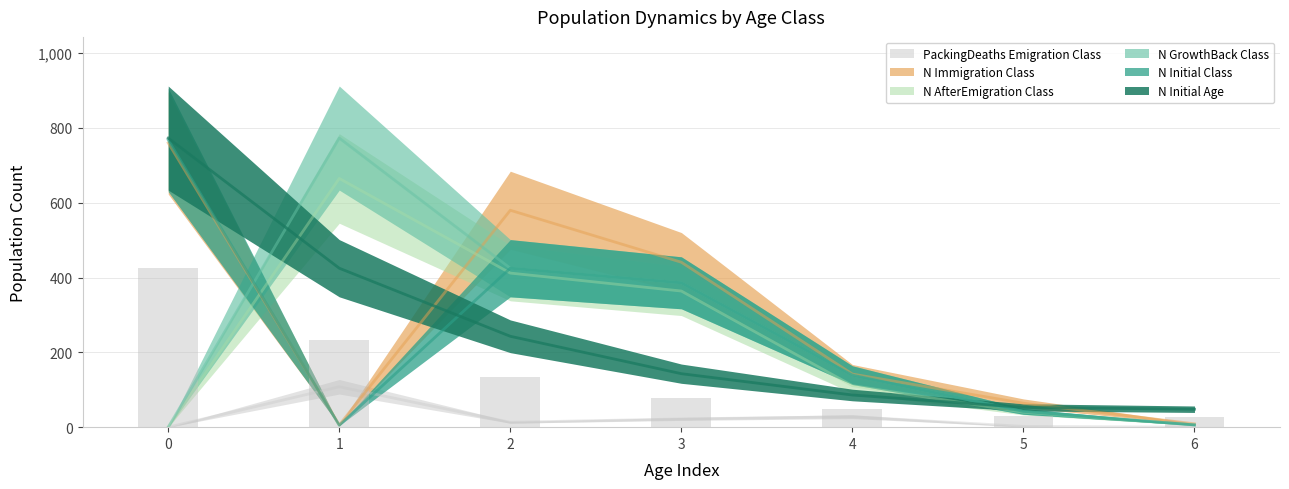

Reading left to right, what are all the values shown in this chart?

N_Initial_Age: 773	425	243	143	86	53	48
N_Initial_Class: 768	5	425	386	139	42	6
N_GrowthBack_Class: 0	773	425	386	139	42	6
N_AfterEmigration_Class: 0	665	412	364	111	40	6
N_Immigration_Class: 760	6	580	441	142	64	9
PackingDeaths_Emigration_Class: 0	108	13	22	28	2	0